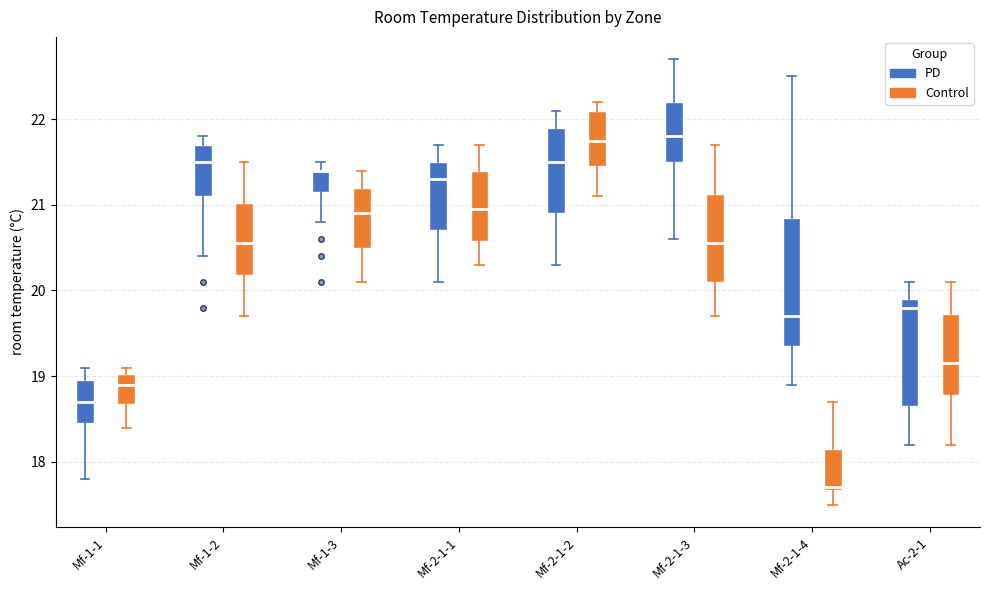

Where does the median line of the box for Mf-2-1-1 (Control) sit on the y-axis? The values are not printed on the chart, so give them approximately, as read against the axis.

21.0